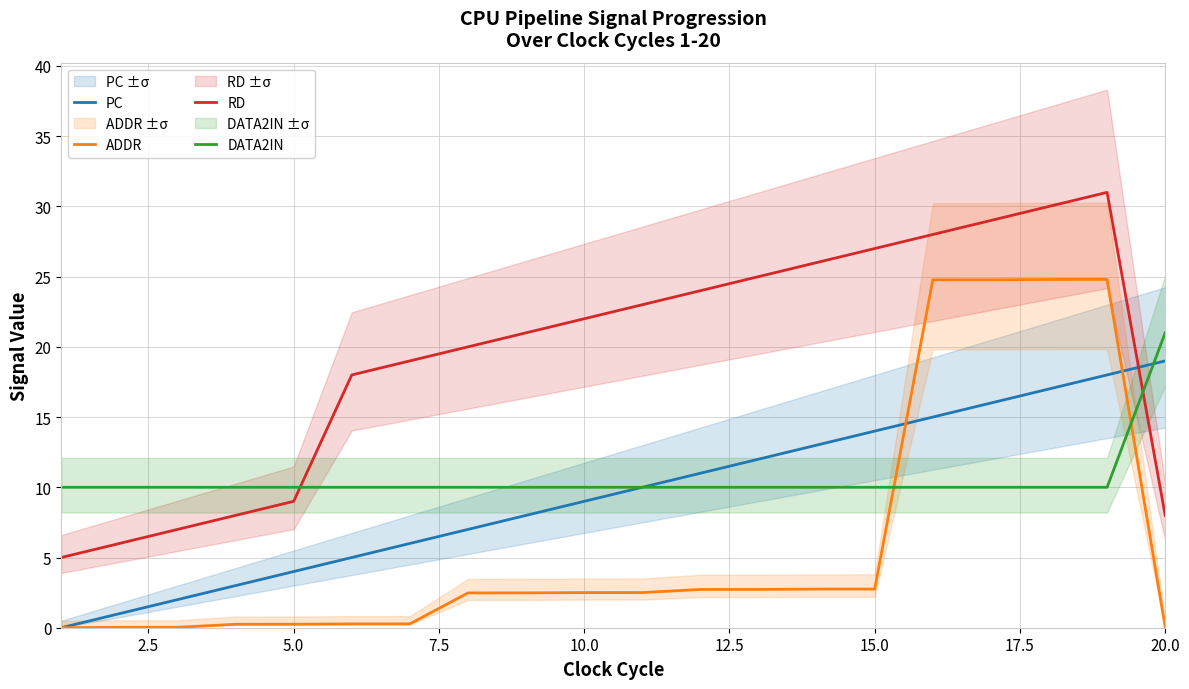

Which category has the highest value in the DATA2IN series?

20.0